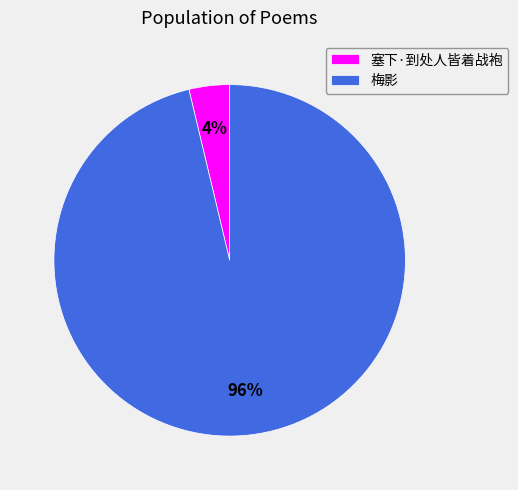

Combined, do 塞下·到处人皆着战袍 and 梅影 account for over 50%?

Yes